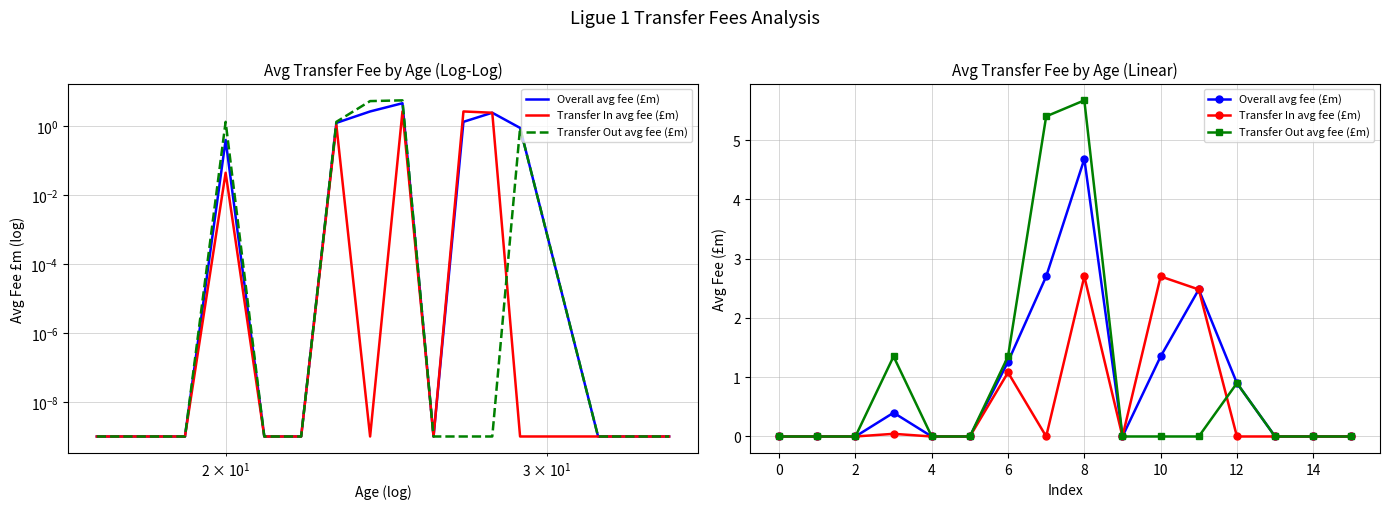

Between 6 and 9, which series saw the biggest shift?

Transfer Out avg fee (£m)